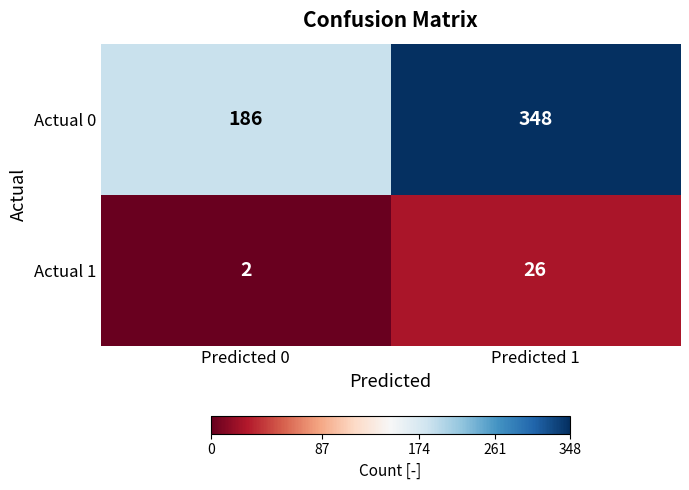

At which category is the sum across all series the highest?

Predicted 1